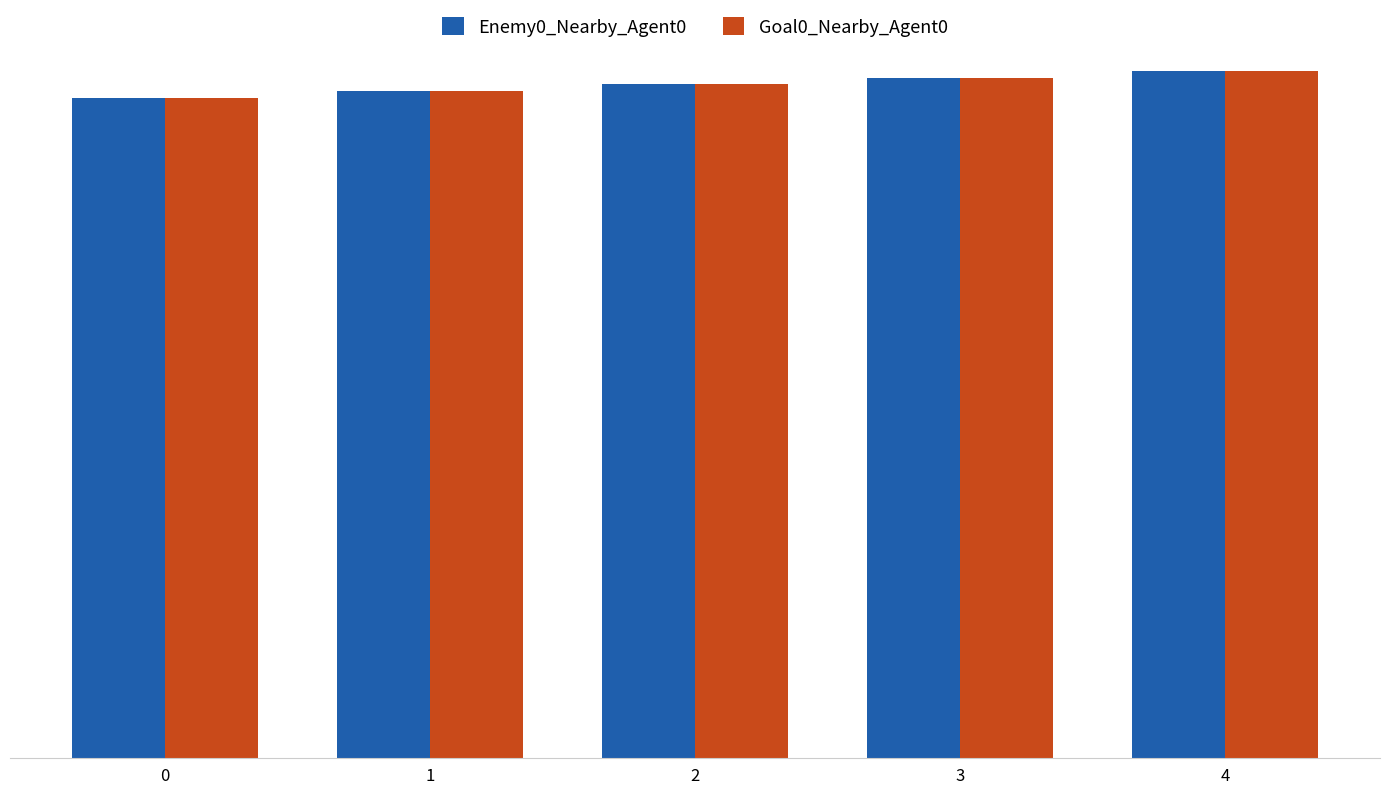

What are all the series names shown in the legend?

Enemy0_Nearby_Agent0, Goal0_Nearby_Agent0